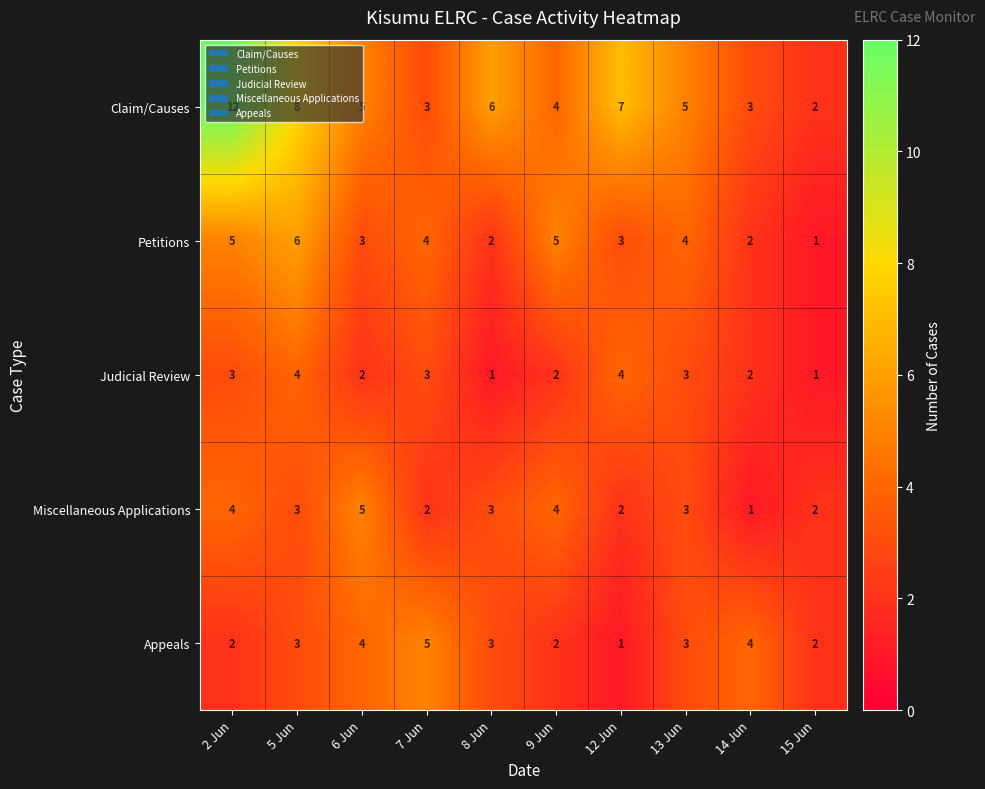

What is the spread (max minus min) of values at 7 Jun?

3